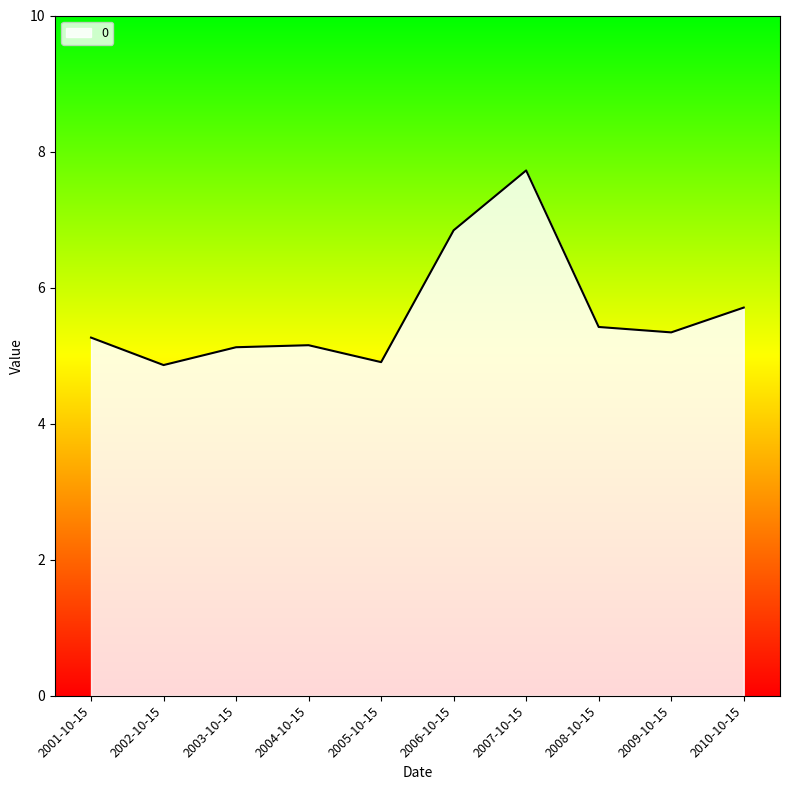

Is it true that the value at 2005-10-15 is 2.7?

False